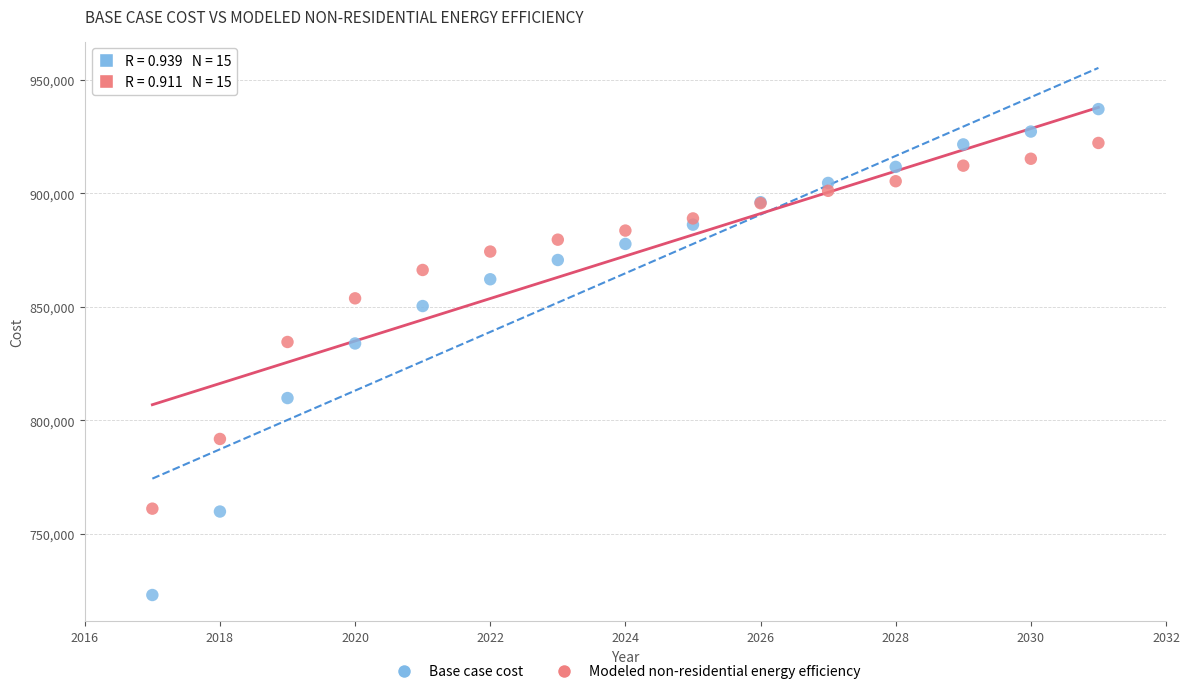

What is the X range (max minus min) for the scatter plot?

14.0